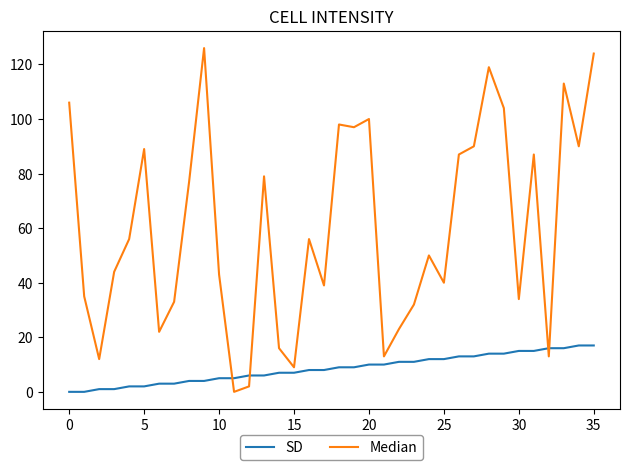

How many distinct data groups are displayed?

2